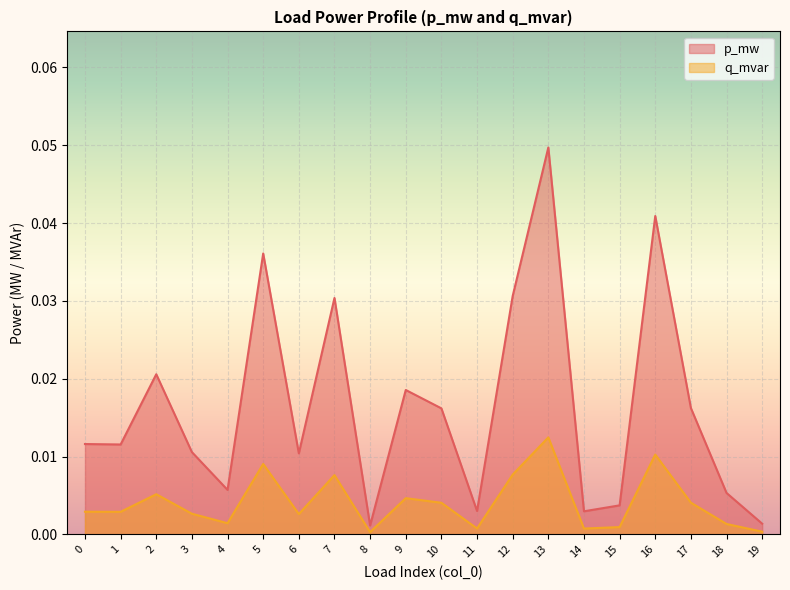

Where is p_mw nearest to the value 0?

8